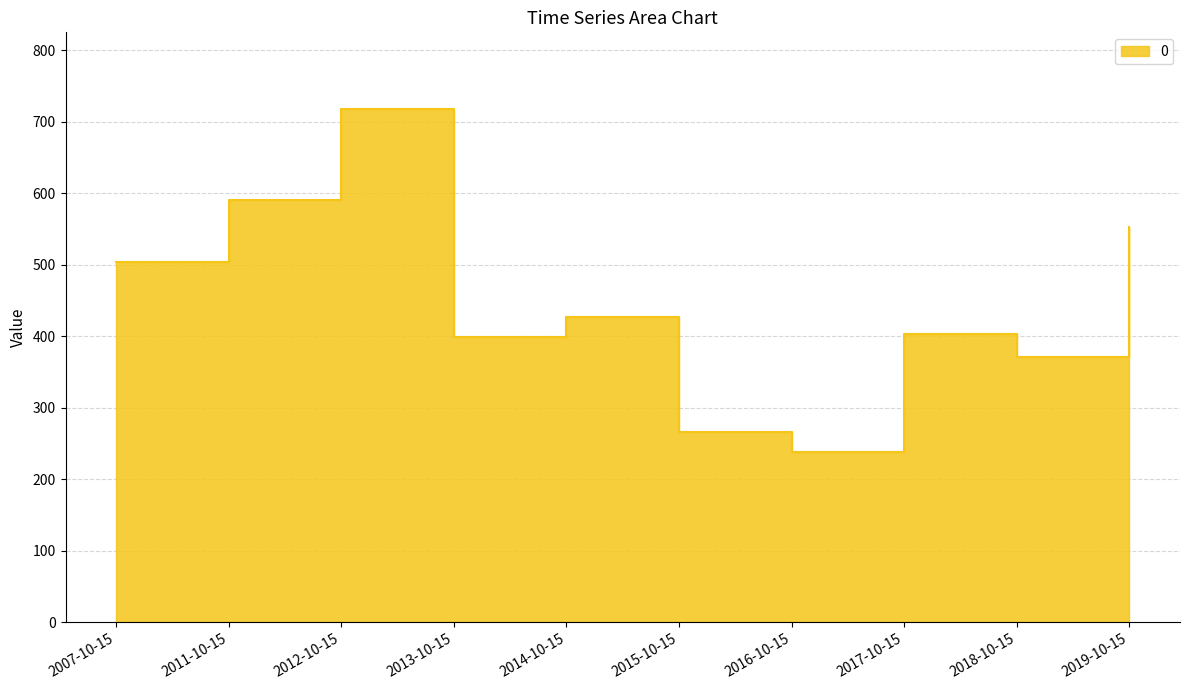

Approximately how many times larger is the value at 2011-10-15 compared to 2019-10-15?

1.1